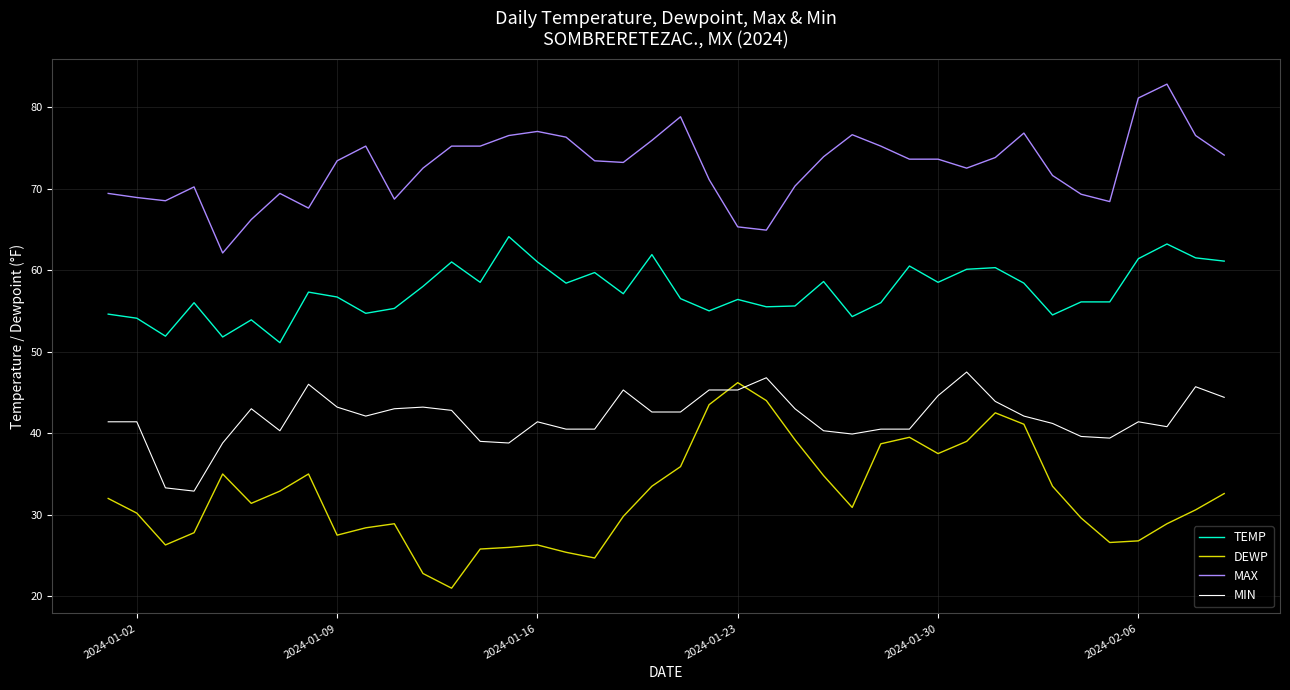

Which series has the largest total across all categories?

MAX